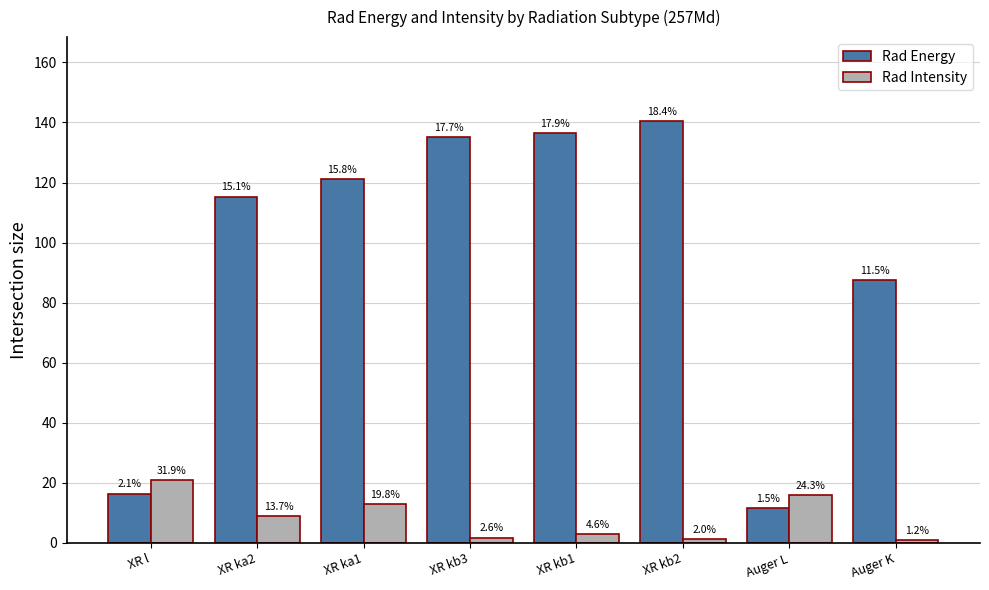

Rank the series by their maximum value, from highest to lowest.

Rad Energy, Rad Intensity